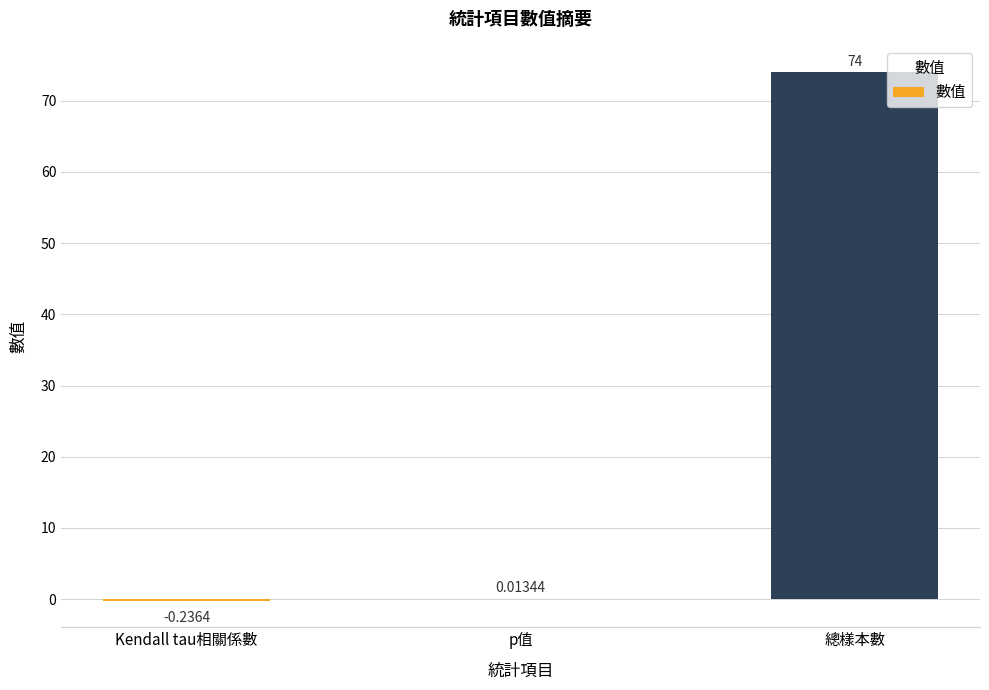

At which label is the value closest to 36?

p值